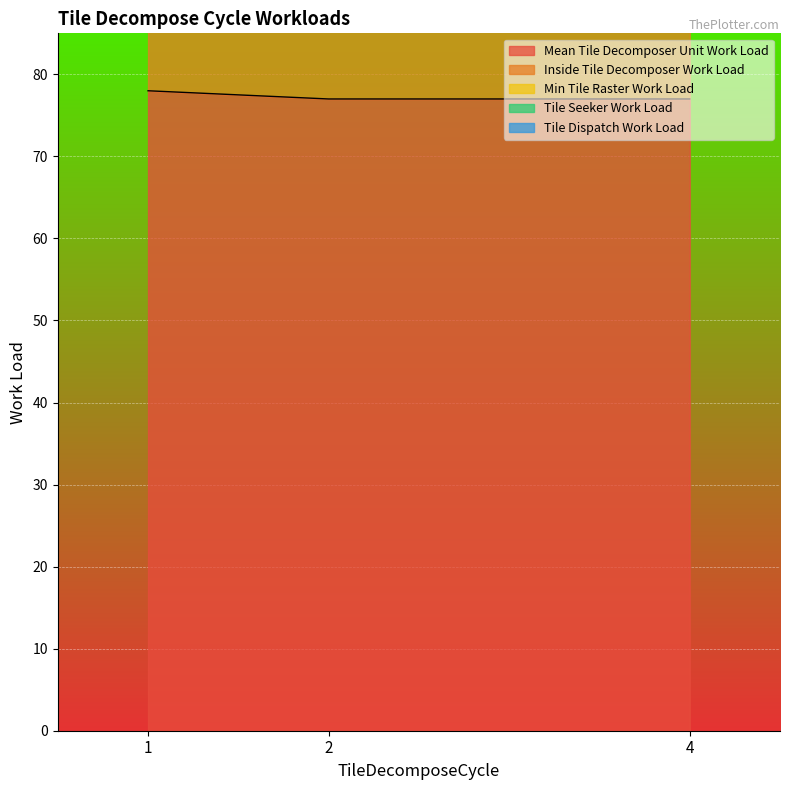

What are all the series names shown in the legend?

Mean Tile Decomposer Unit Work Load, Inside Tile Decomposer Work Load, Min Tile Raster Work Load, Tile Seeker Work Load, Tile Dispatch Work Load